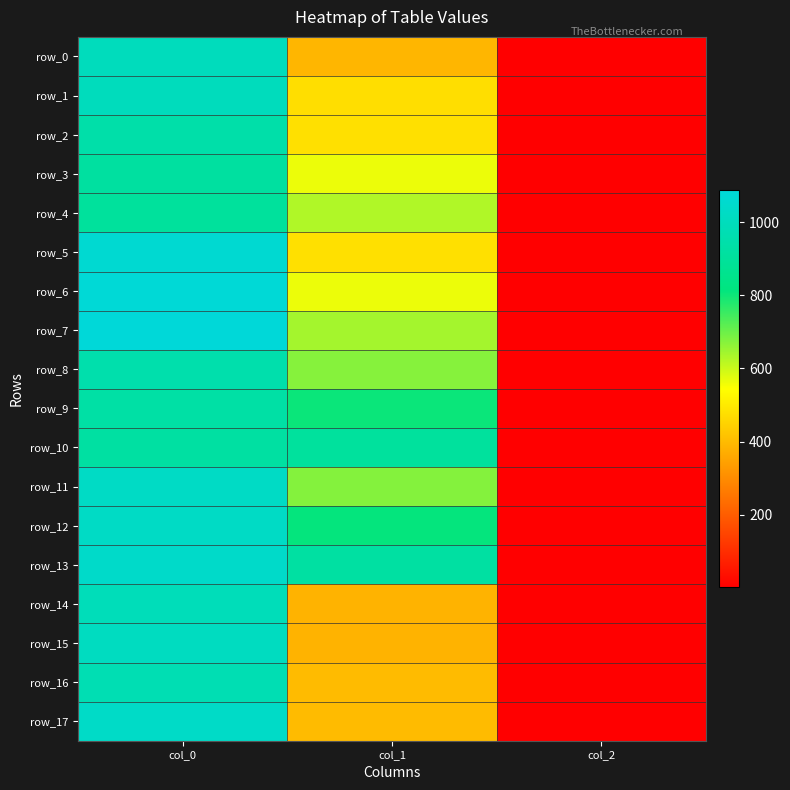

At which category does the chart reach its peak across all series?

col_0